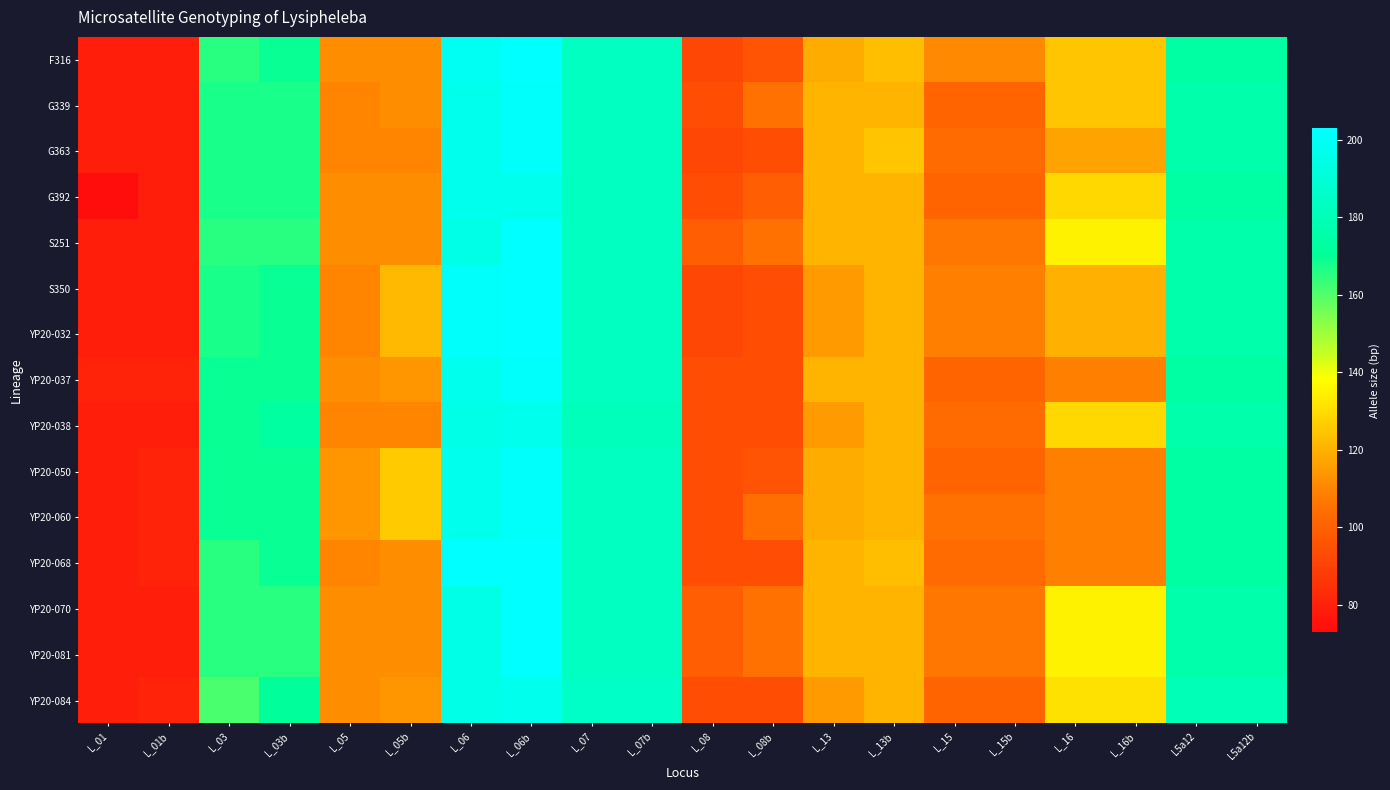

At how many categories does at least one series exceed 104?

17